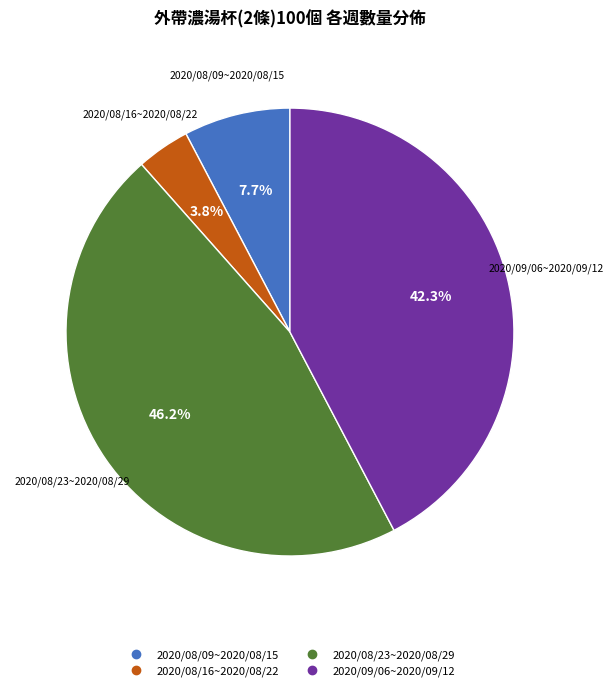

How many segments does this pie chart have?

4